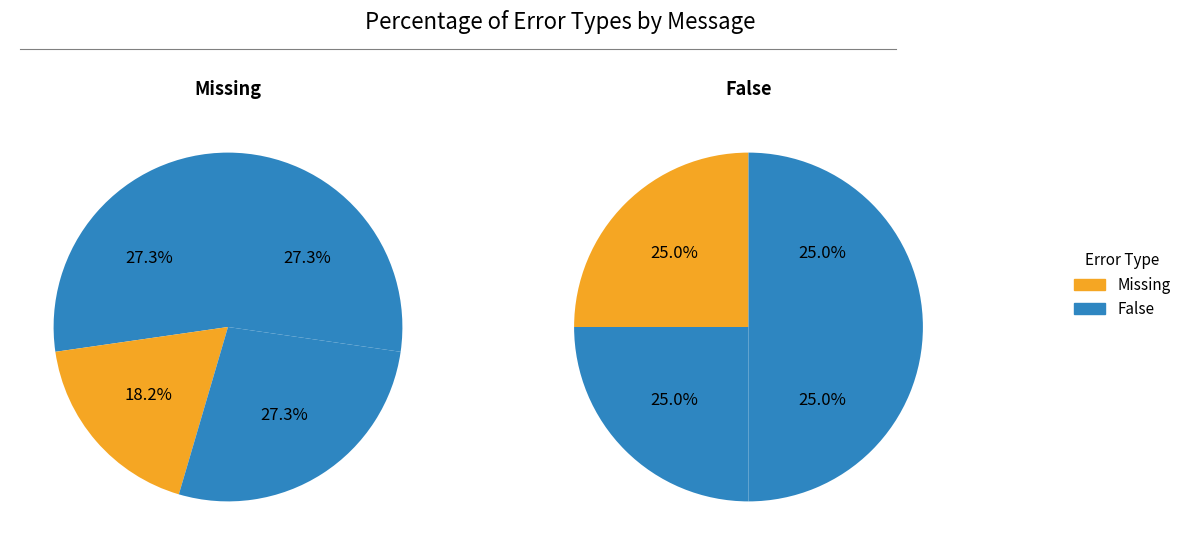

What is the smallest slice in the pie chart?

message_0